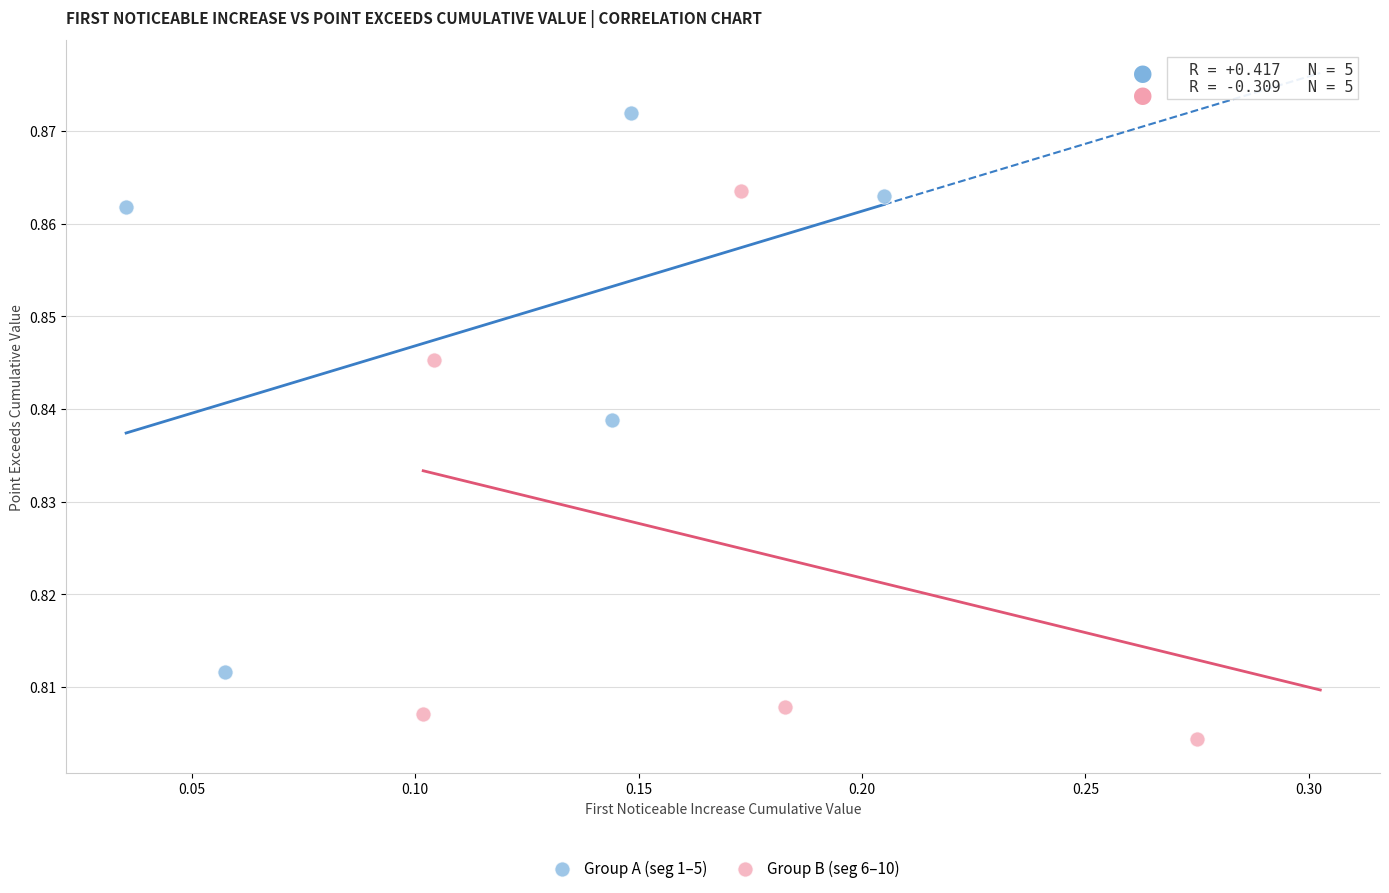

Which series contains the highest Y value?

Group A (seg 1–5)